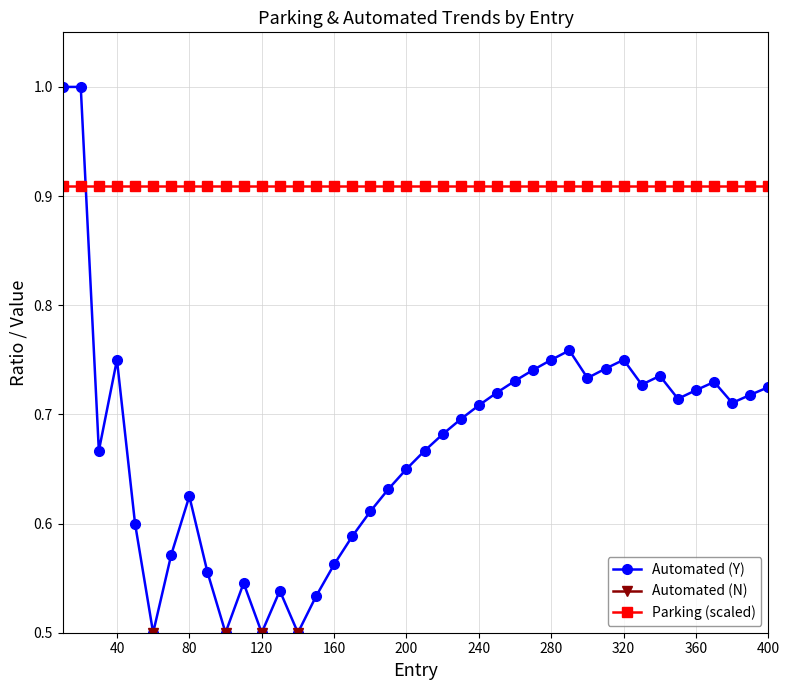

What is the average value of the Parking (scaled) series?

0.9